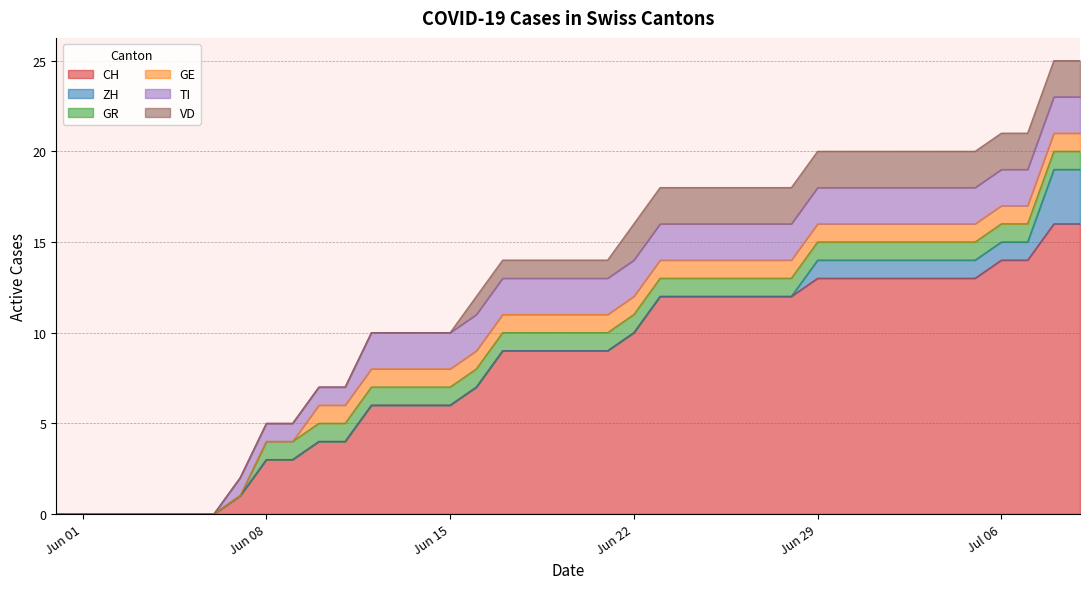

What is the total value across all series at Jun 29?

20